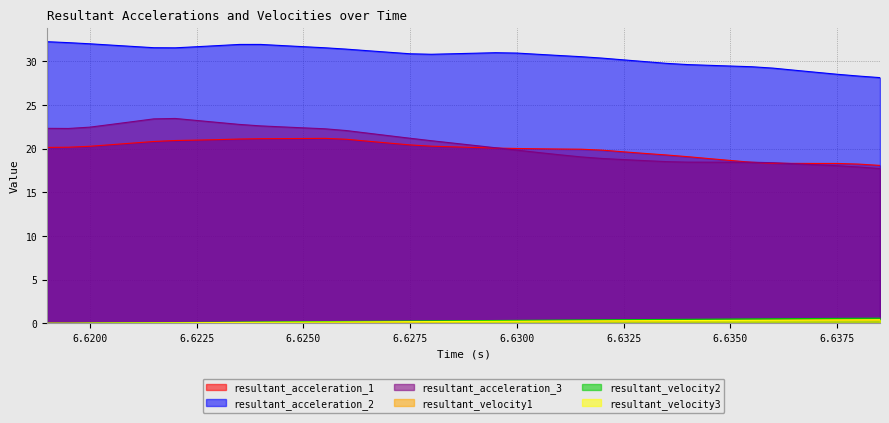

Which series has the largest total across all categories?

resultant_acceleration_2